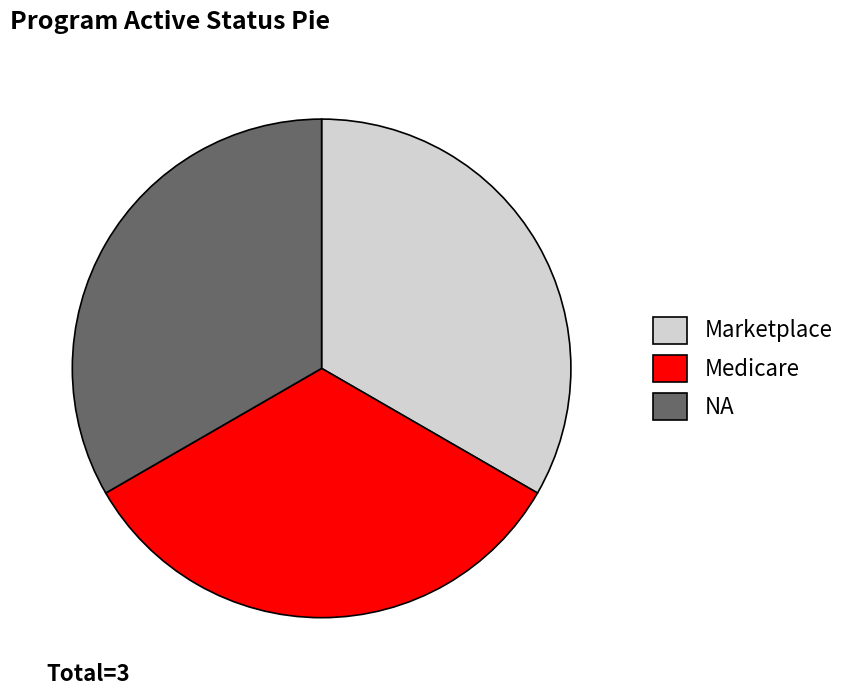

Is there a majority slice in this chart?

No